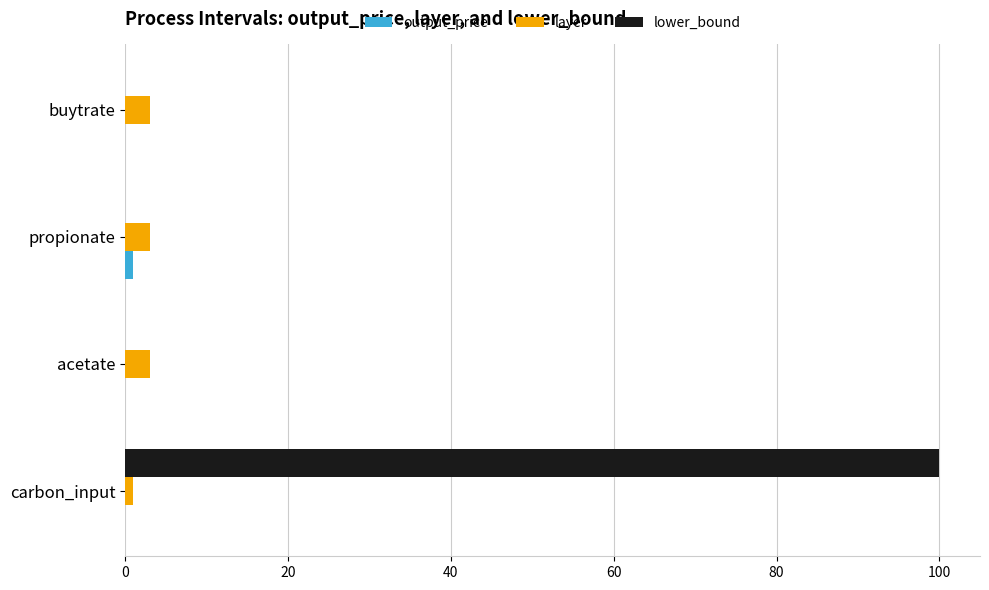

At which category is the sum across all series the highest?

carbon_input